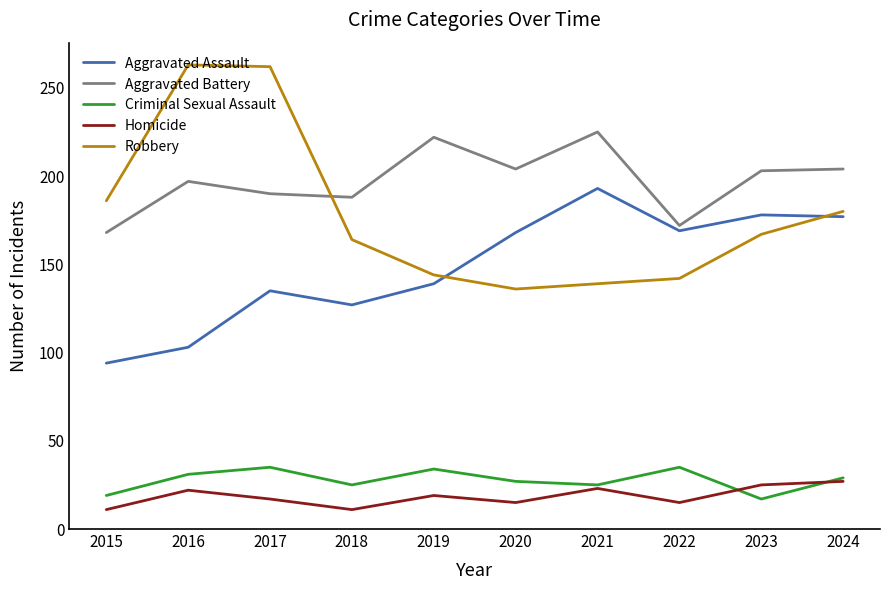

What is the average value of the Aggravated Assault series?

148